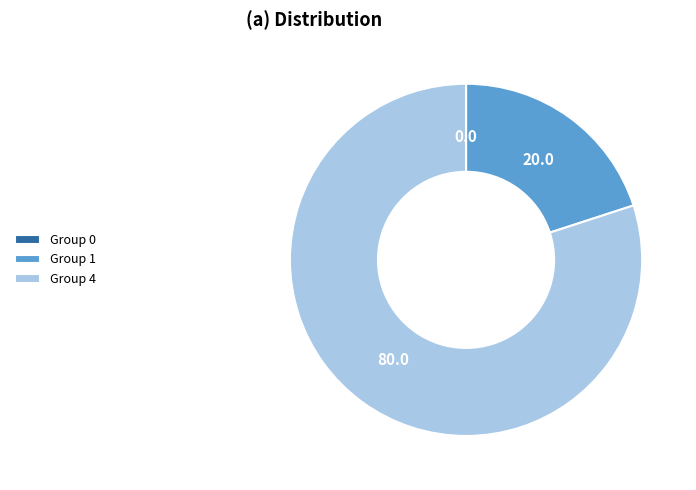

Which category has the biggest portion of the pie?

Group 4